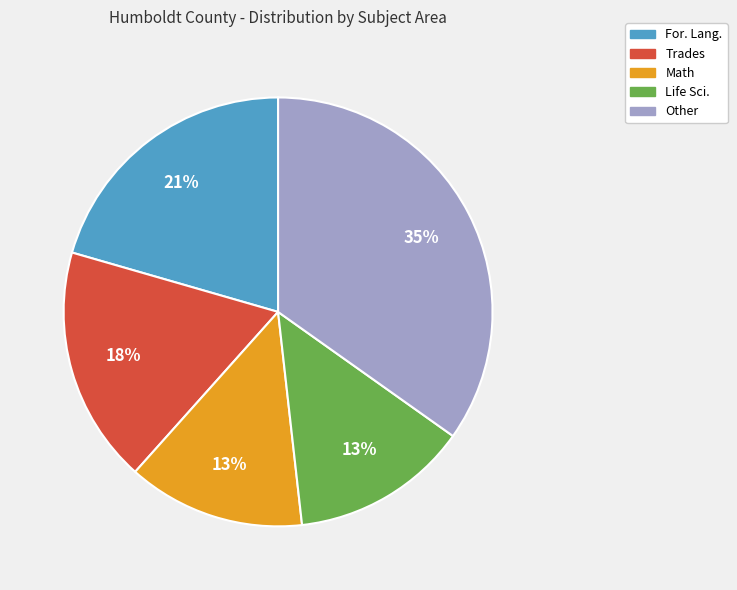

Is there a majority slice in this chart?

No